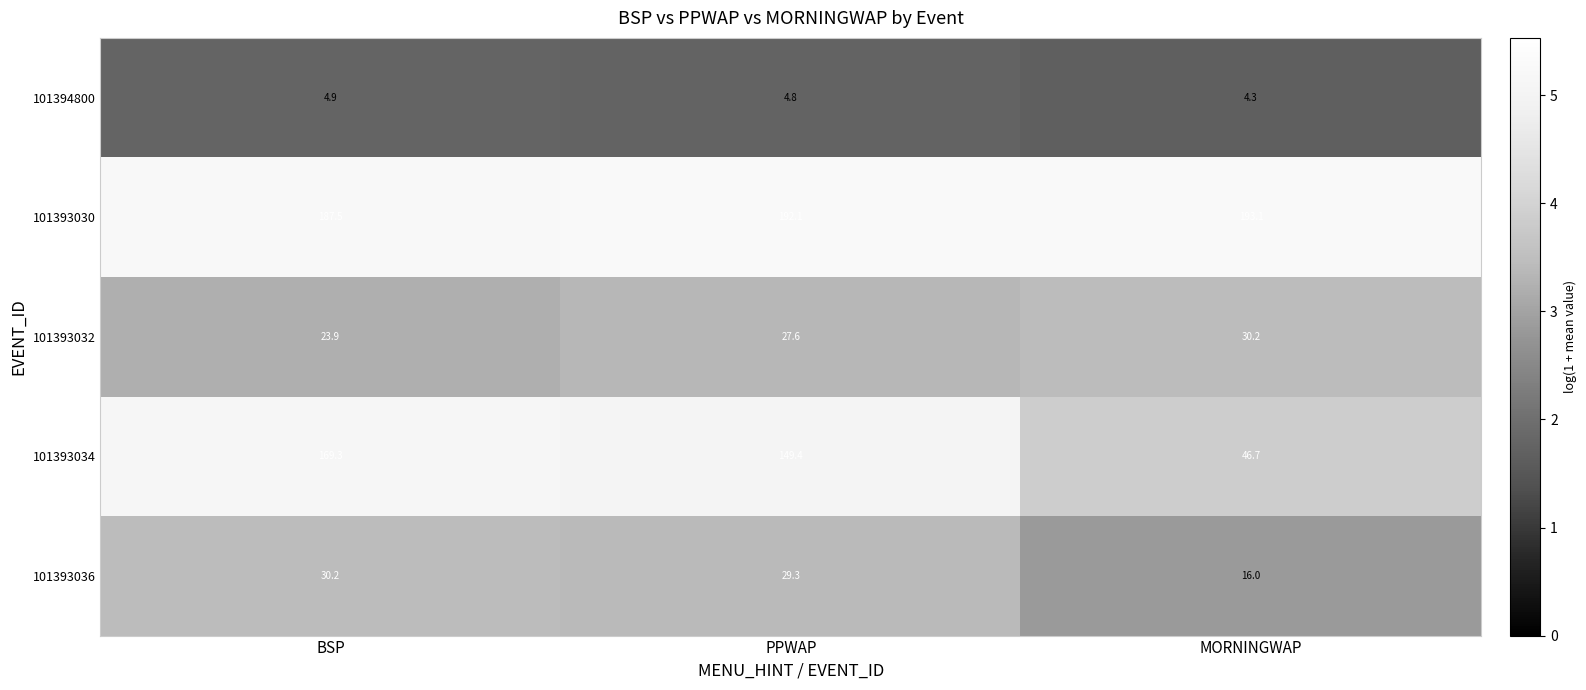

Reading left to right, what are all the values shown in this chart?

101394800: BSP=4.9	PPWAP=4.8	MORNINGWAP=4.3
101393030: BSP=187.5	PPWAP=192.1	MORNINGWAP=193.1
101393032: BSP=23.9	PPWAP=27.6	MORNINGWAP=30.2
101393034: BSP=169.3	PPWAP=149.4	MORNINGWAP=46.7
101393036: BSP=30.2	PPWAP=29.3	MORNINGWAP=16.0